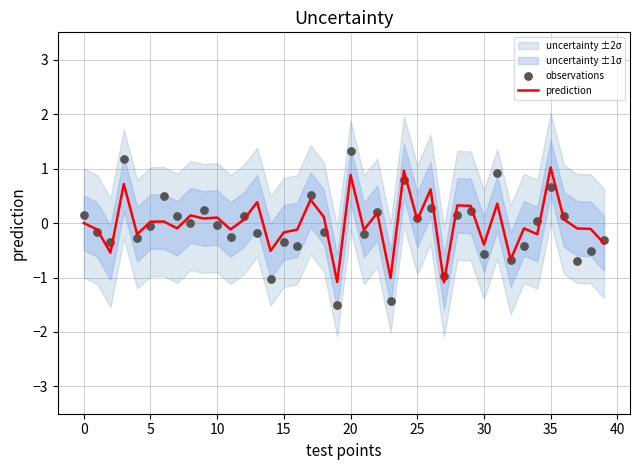

The prediction series shows 0.0 at 5. True or false?

True